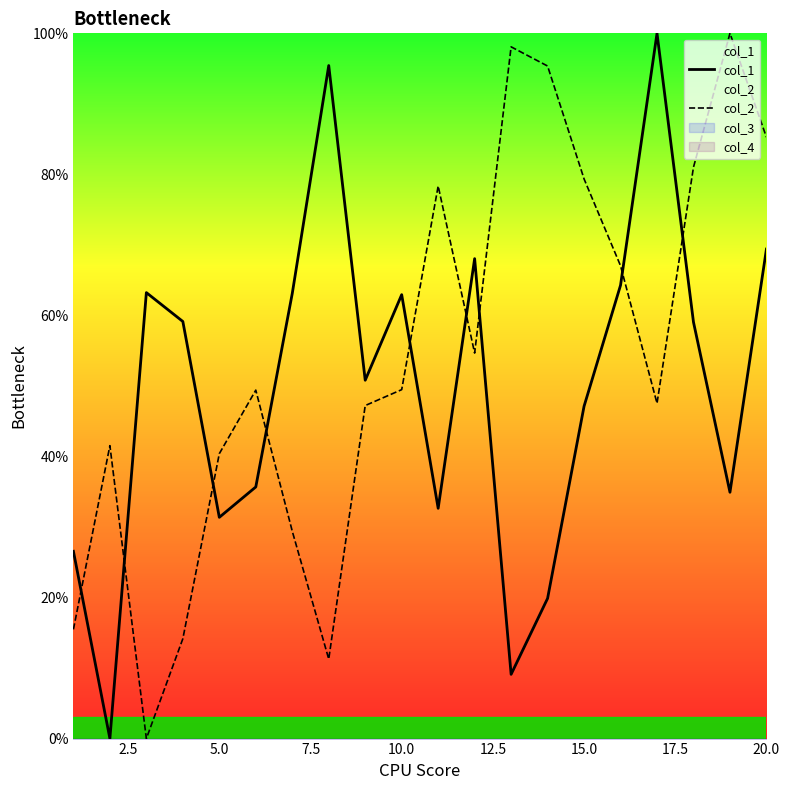

Does the chart display data point markers on the line(s)?

No